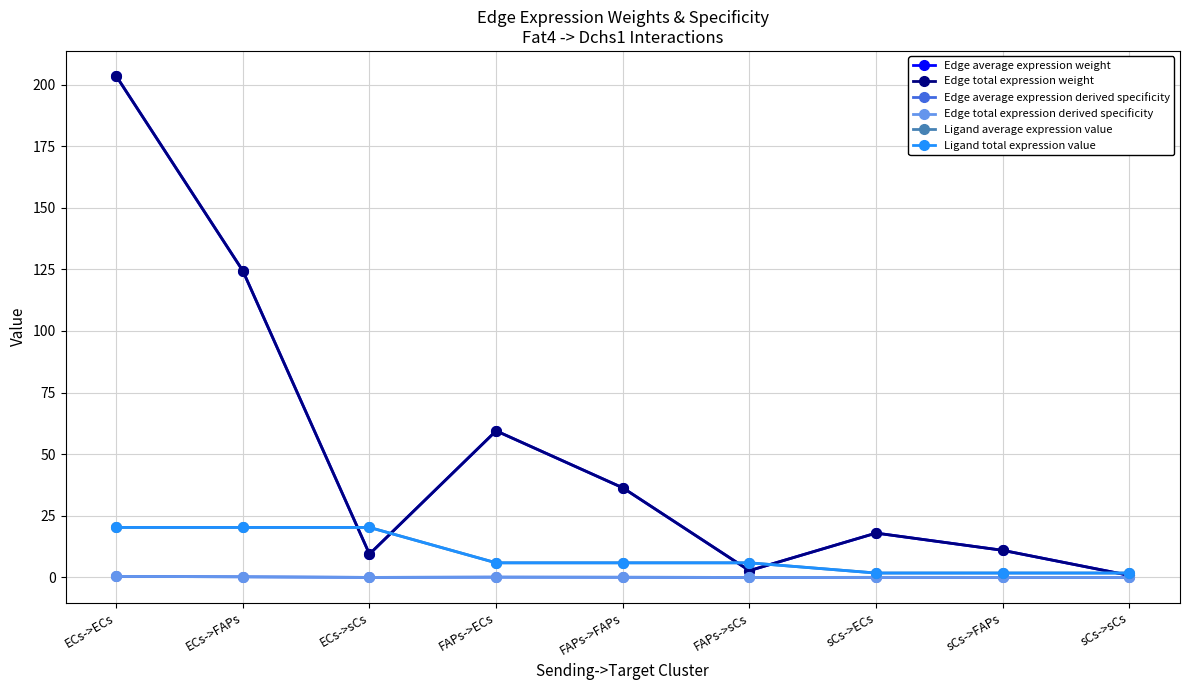

Does the chart have visible grid lines?

Yes